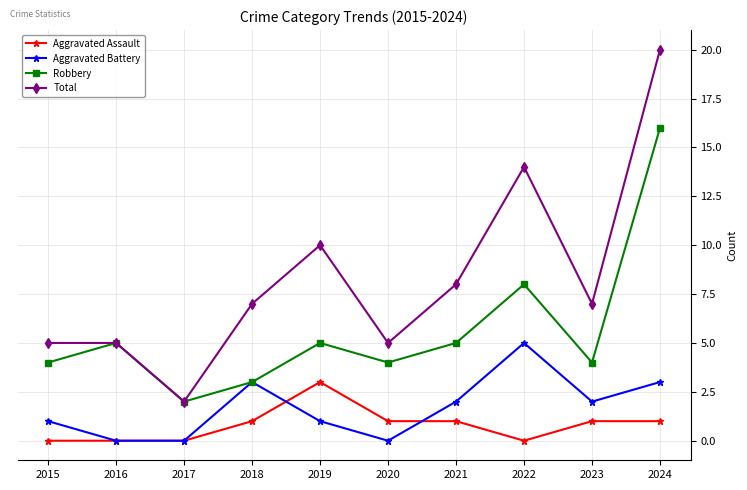

How many data points in Aggravated Assault are less than 1?

4